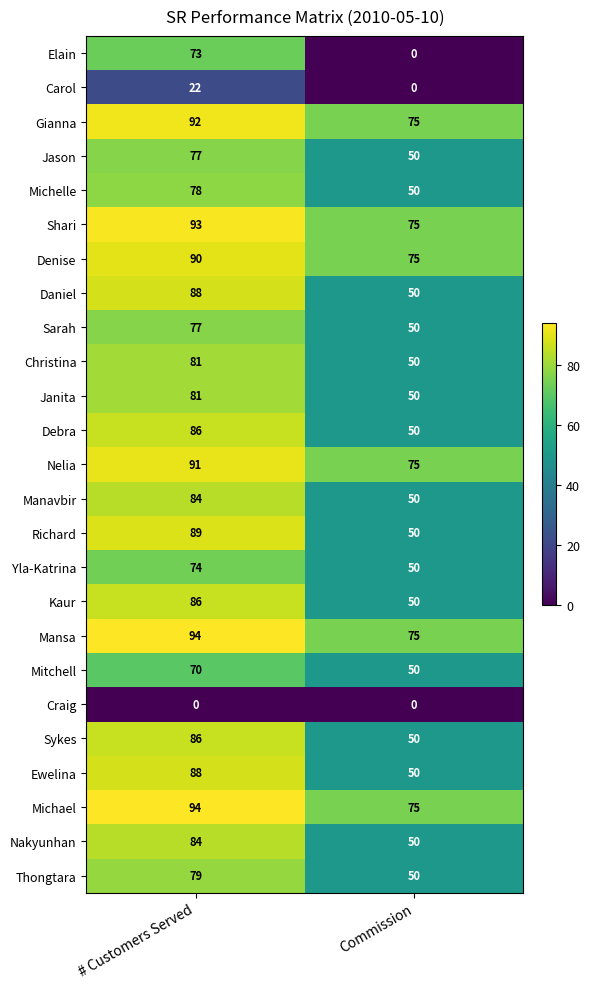

What is the sum of all Janita values?

131